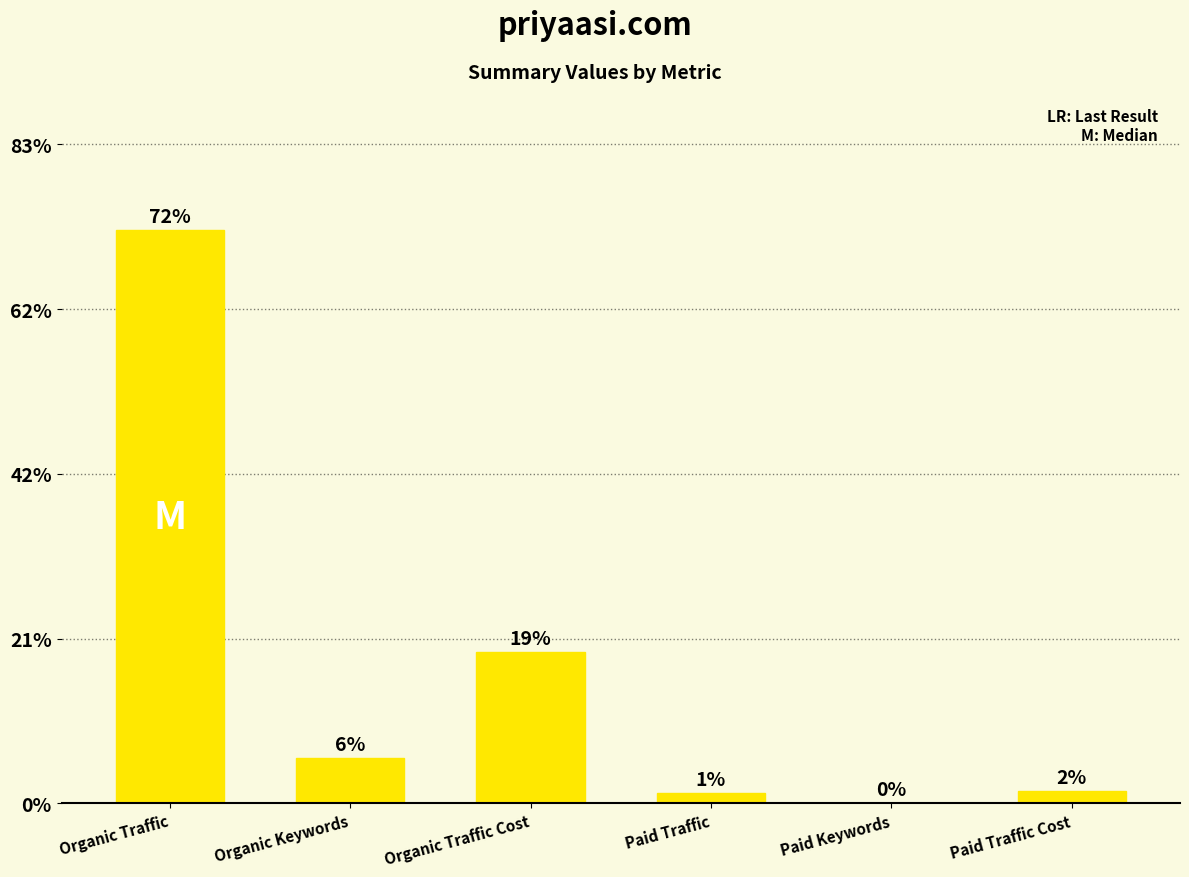

At which label does the data first exceed 60419?

Organic Traffic